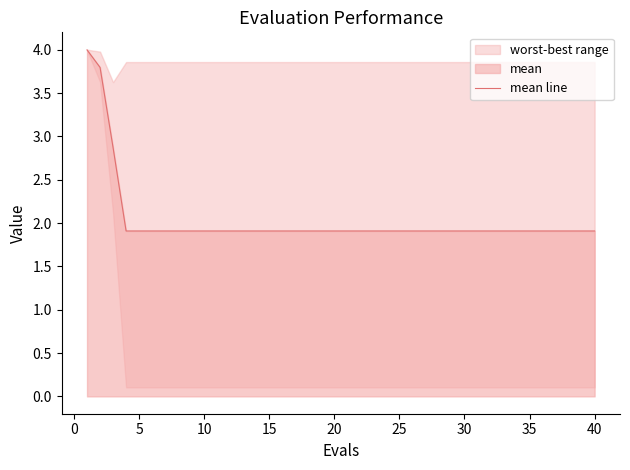

What is the approximate value at 30?

1.9